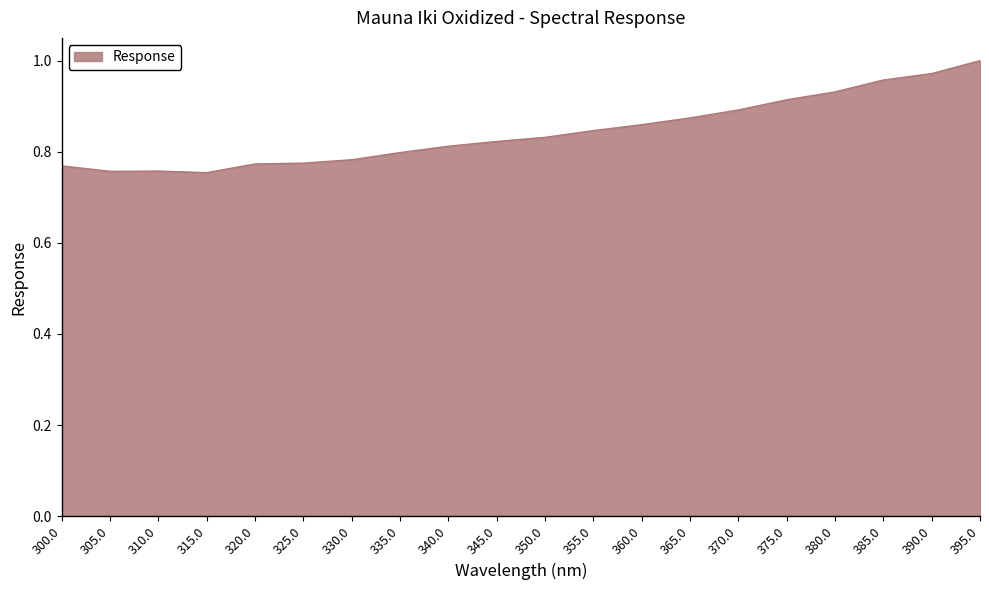

Which category has the highest value across all series?

395.0